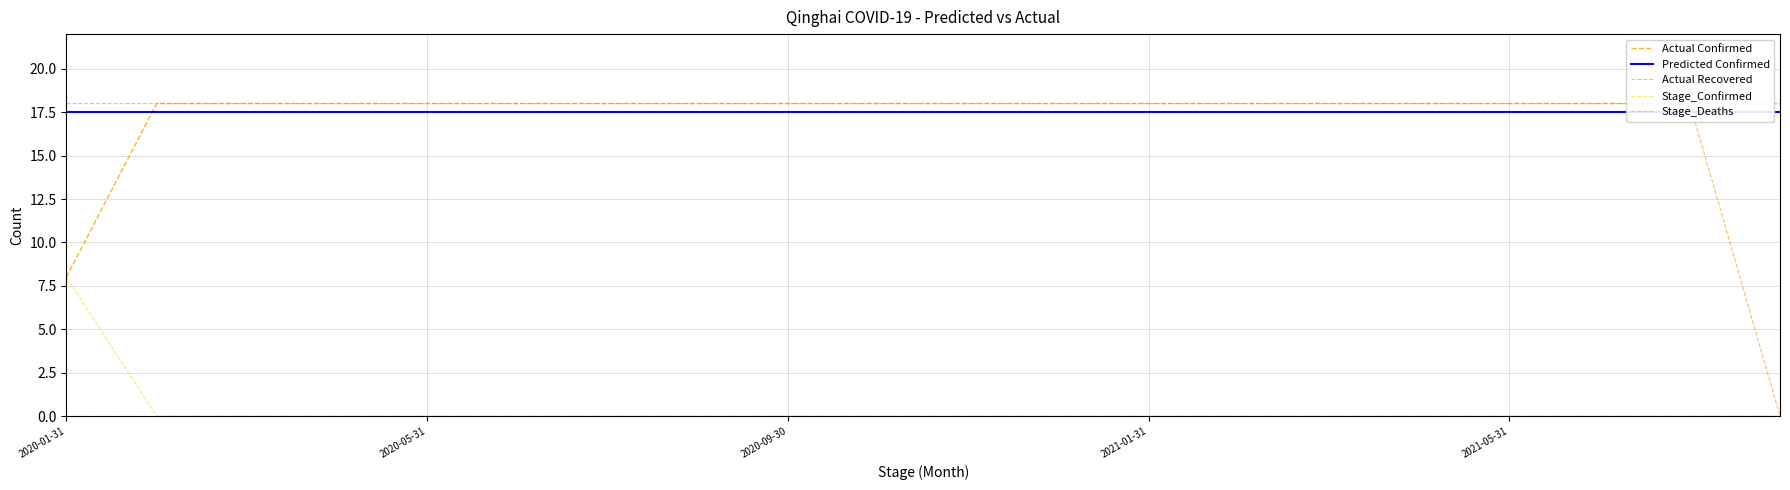

At which label is Recovered closest to 9?

2020-01-31